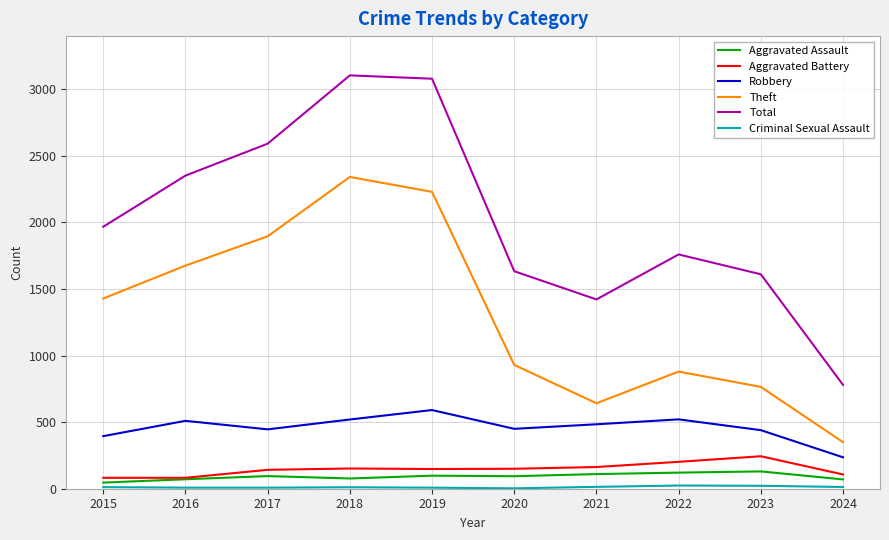

What is the difference between the maximum and minimum values in the Robbery series?

355